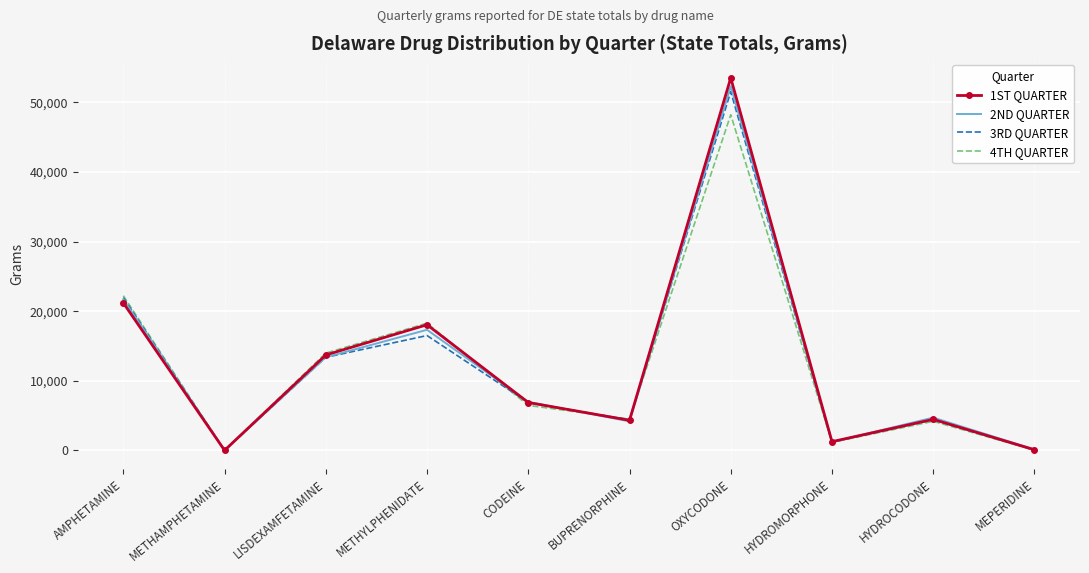

At which label does 3RD QUARTER first exceed 6868?

AMPHETAMINE